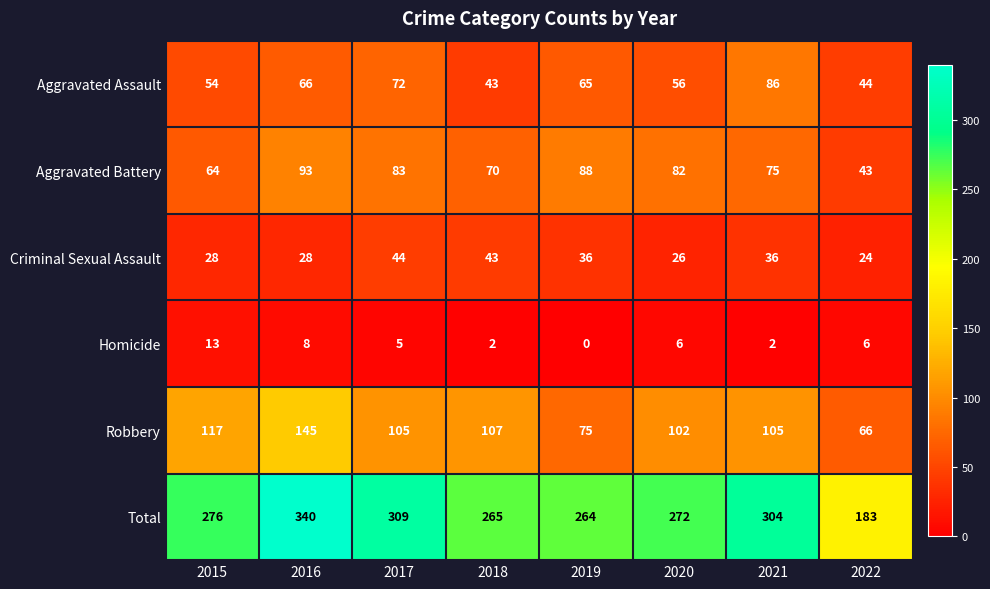

Between 2015 and 2017, which series saw the biggest shift?

Total